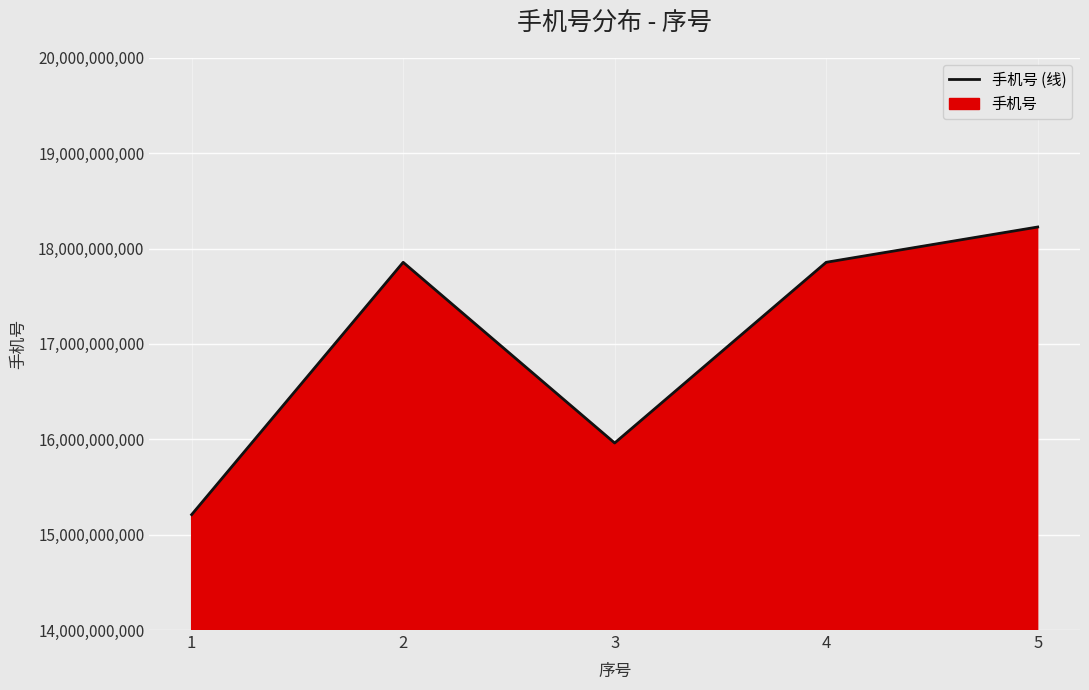

How many data points does each series have?

5